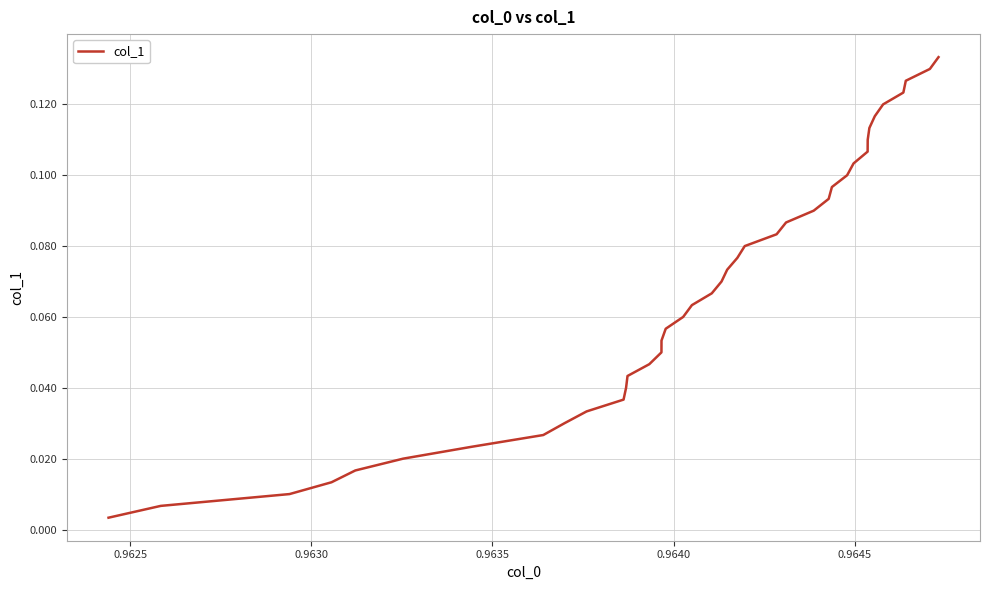

What is the sum of all values?

2.7